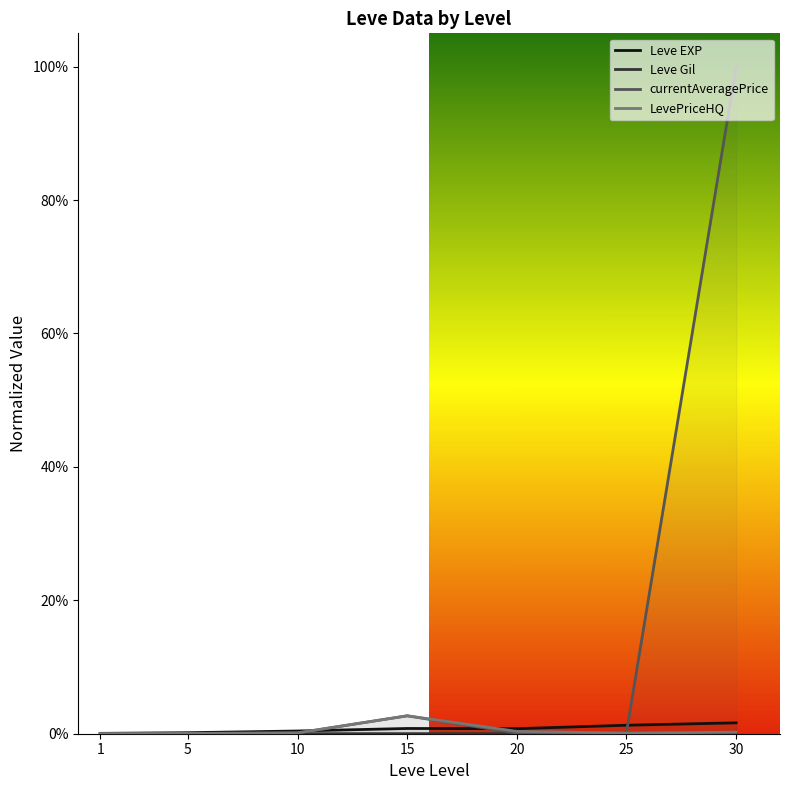

How many series are shown in this chart?

4